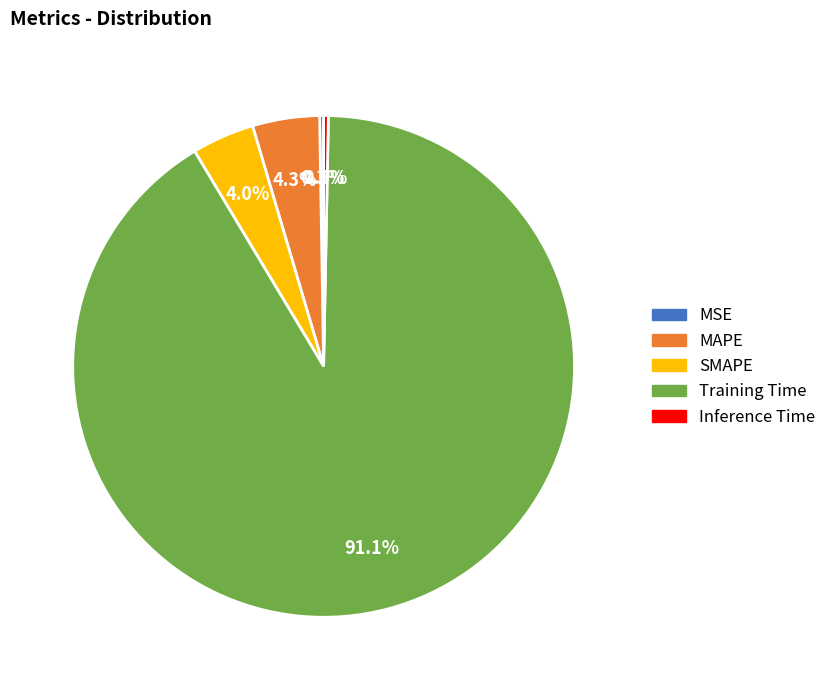

How much of the chart is everything except MAPE?

95.7%